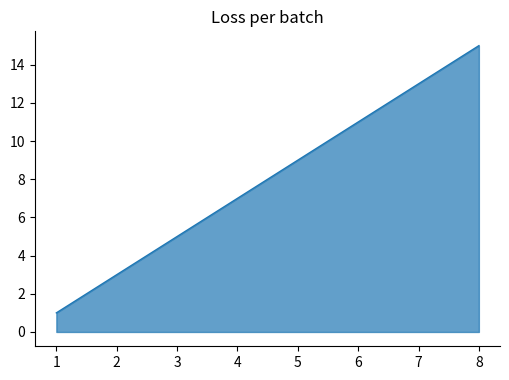

Rank the categories by value from highest to lowest.

8, 7, 6, 5, 4, 3, 2, 1